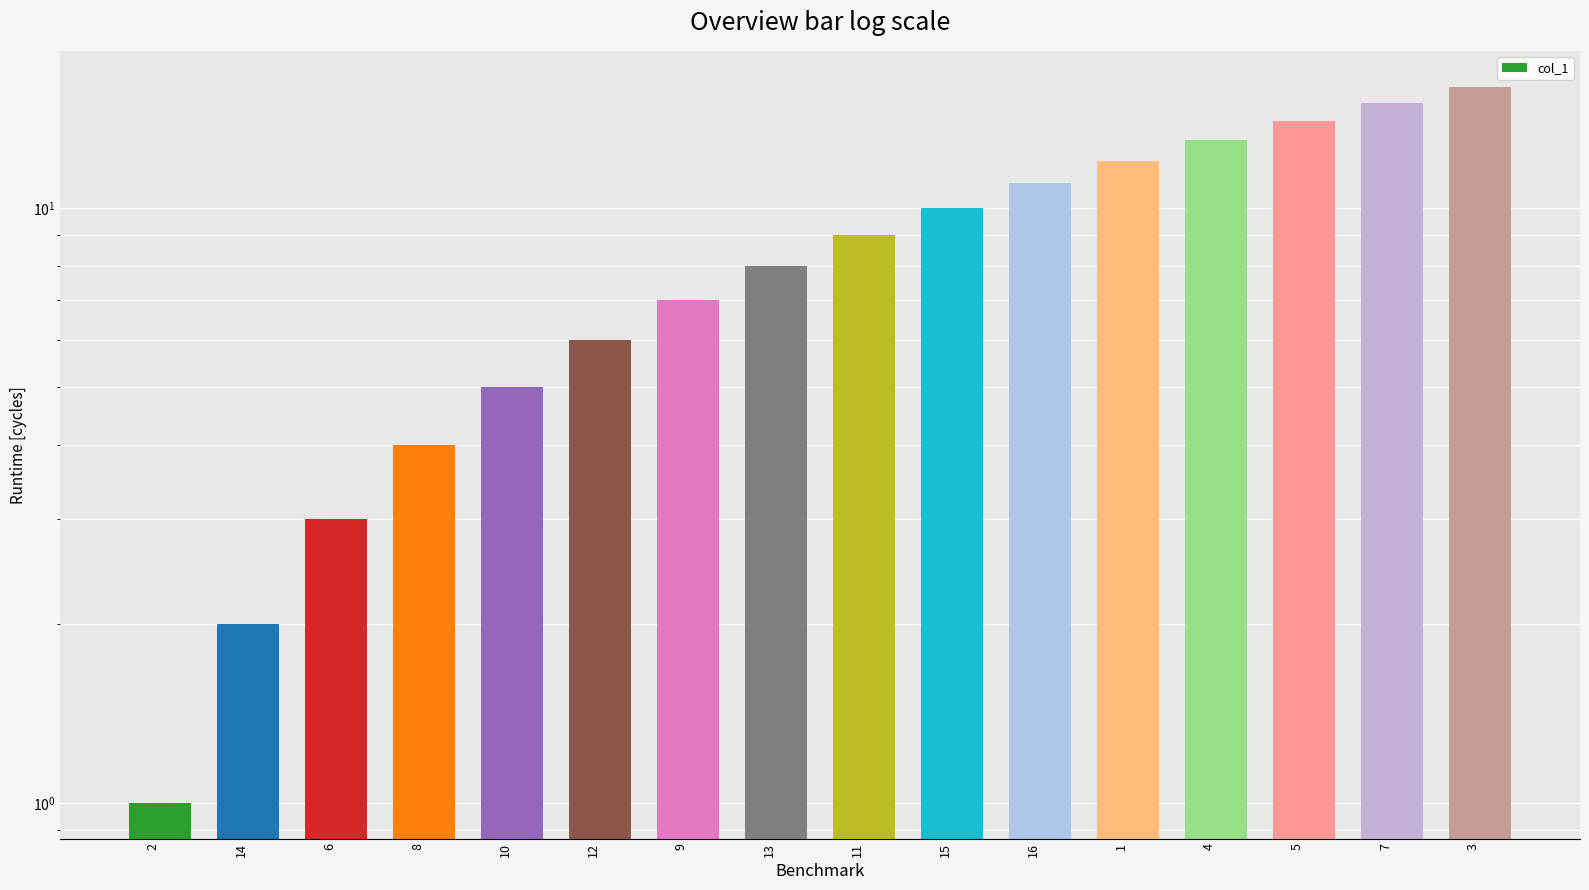

What is the change in value from 5 to 3?

+2